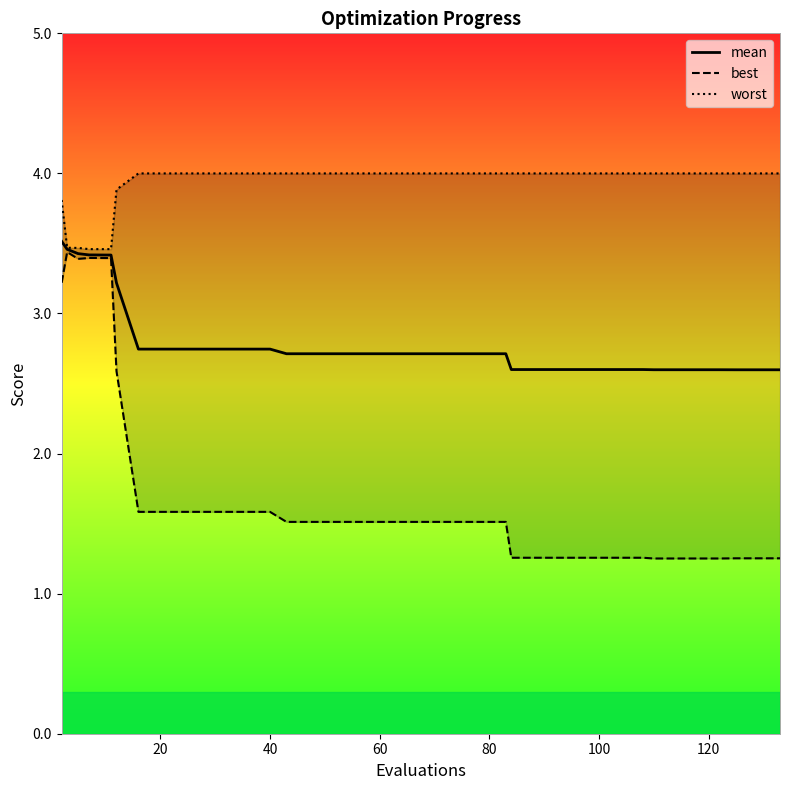

What is the minimum value for mean?

2.6